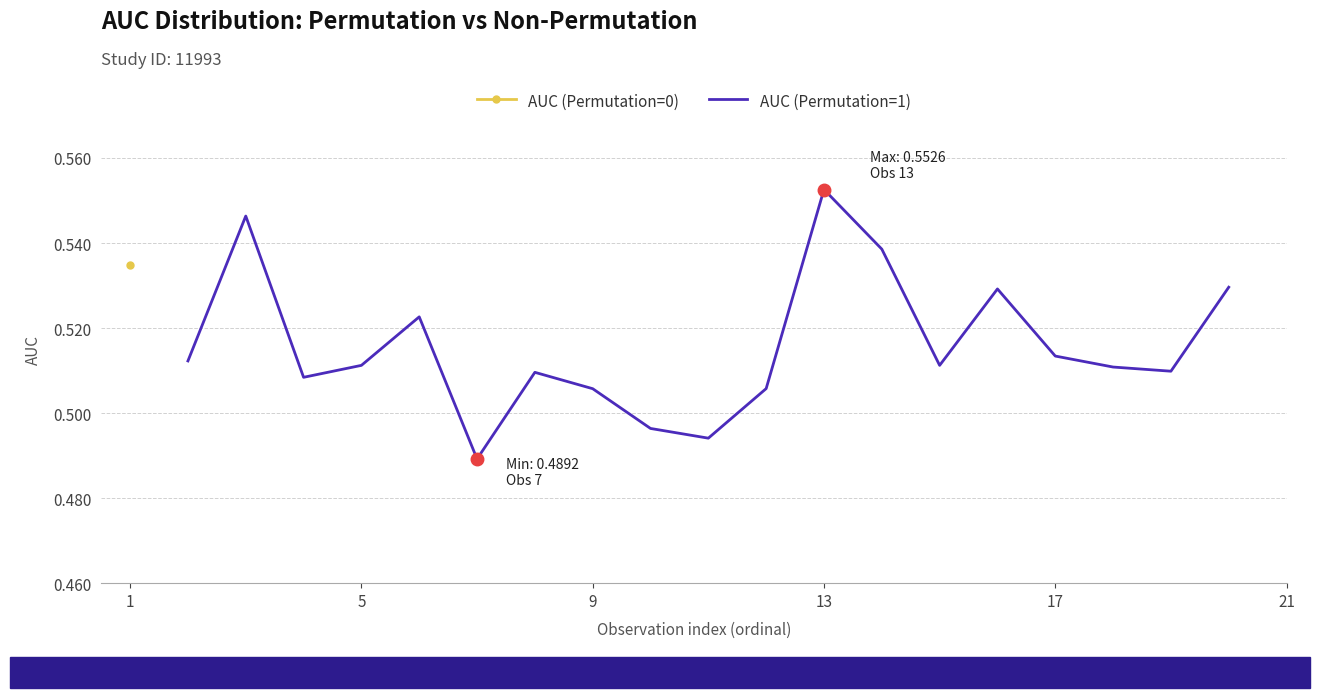

The chart shows a value of 0.1 at 10. True or false?

False